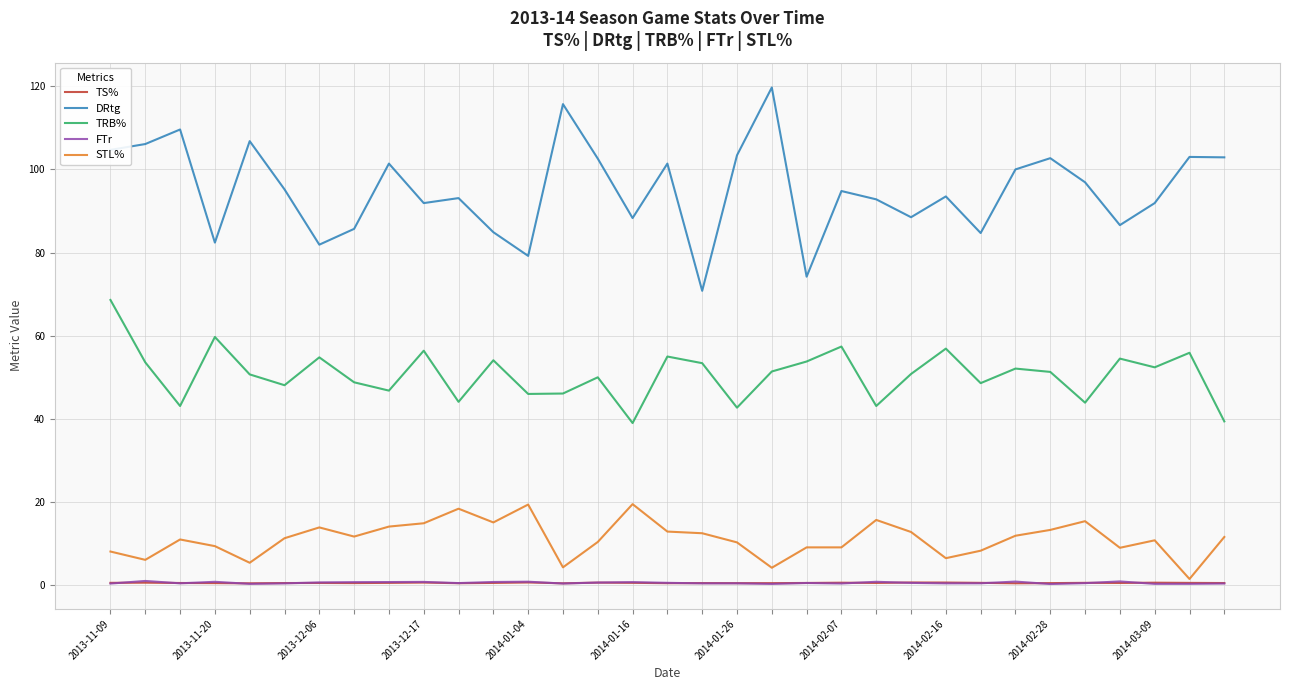

True or false: STL% and TRB% cross at least once.

False